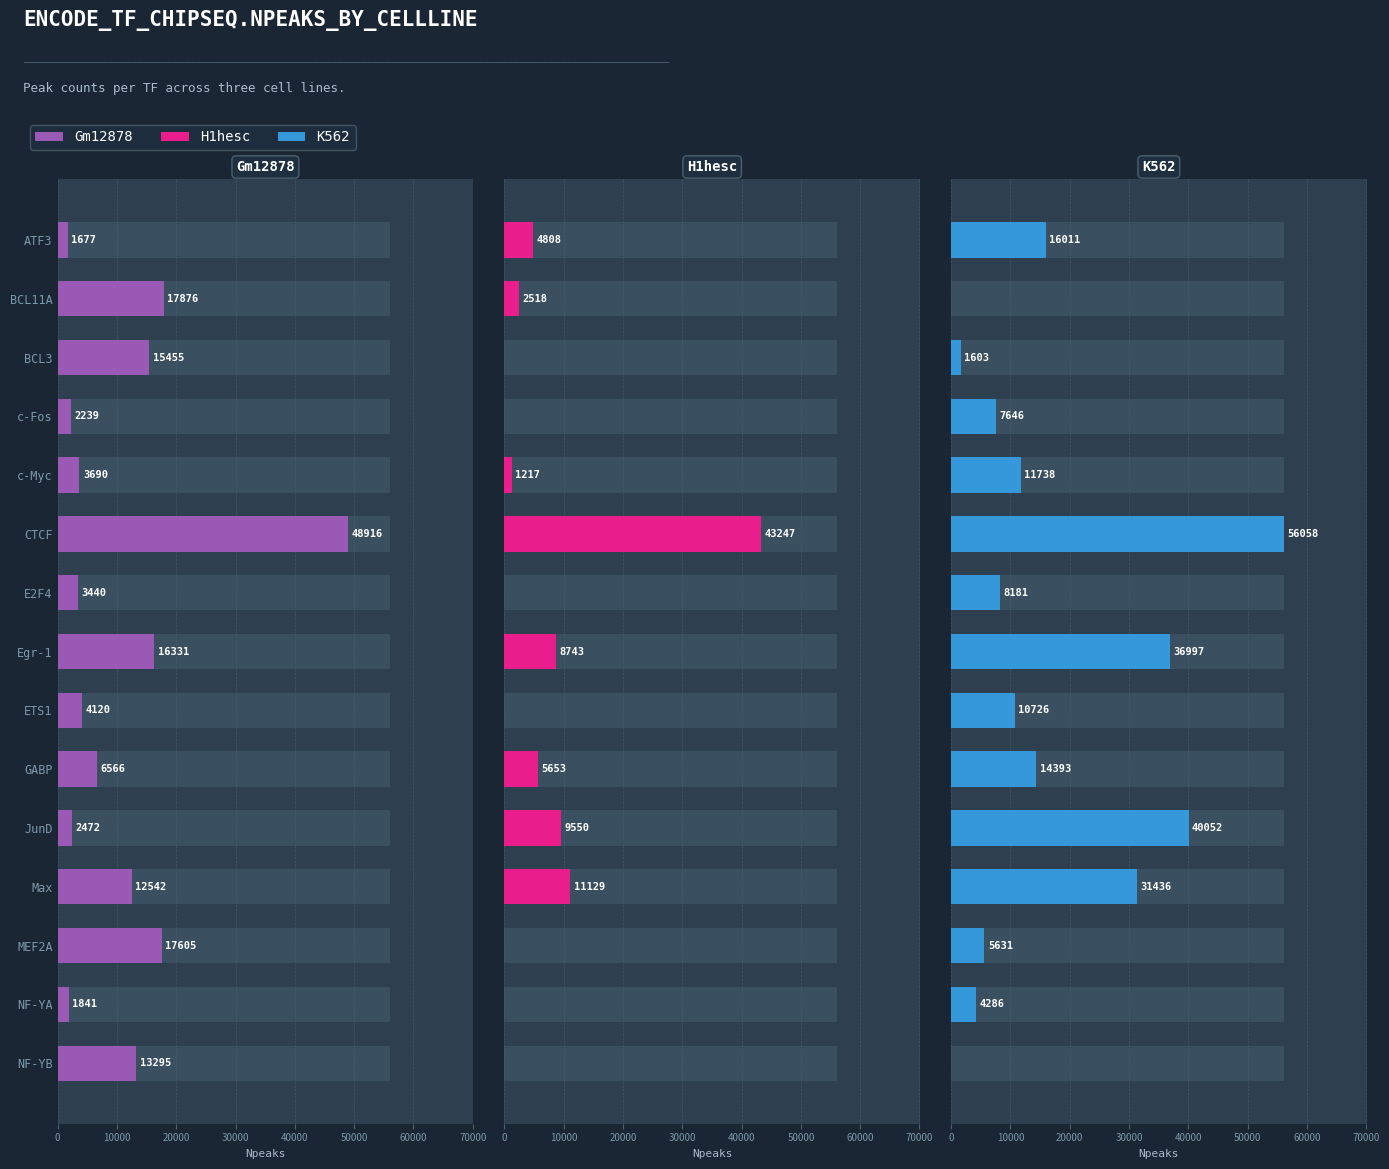

Reading right to left, extract all data points from this chart.

Gm12878: 13295	1841	17605	12542	2472	6566	4120	16331	3440	48916	3690	2239	15455	17876	1677
H1hesc: 0	0	0	11129	9550	5653	0	8743	0	43247	1217	0	0	2518	4808
K562: 0	4286	5631	31436	40052	14393	10726	36997	8181	56058	11738	7646	1603	0	16011